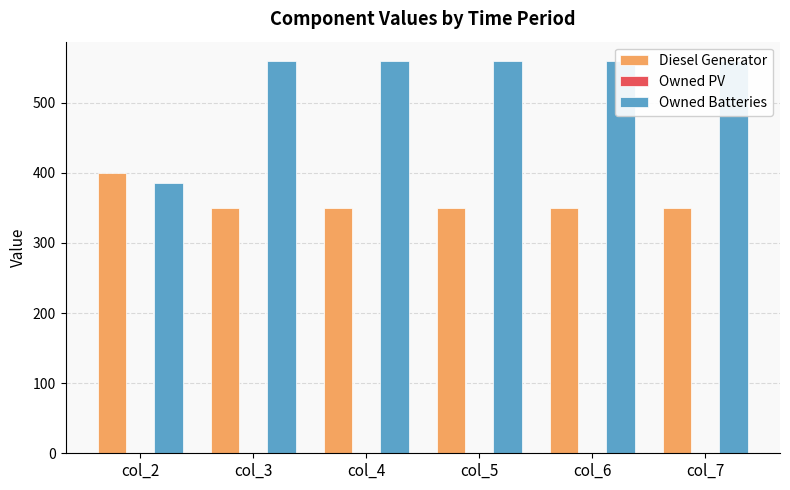

Reading left to right, extract all data points from this chart.

Diesel Generator: col_2=400	col_3=350	col_4=350	col_5=350	col_6=350	col_7=350
Owned PV: col_2=0	col_3=0	col_4=0	col_5=0	col_6=0	col_7=0
Owned Batteries: col_2=385	col_3=559	col_4=559	col_5=559	col_6=559	col_7=559